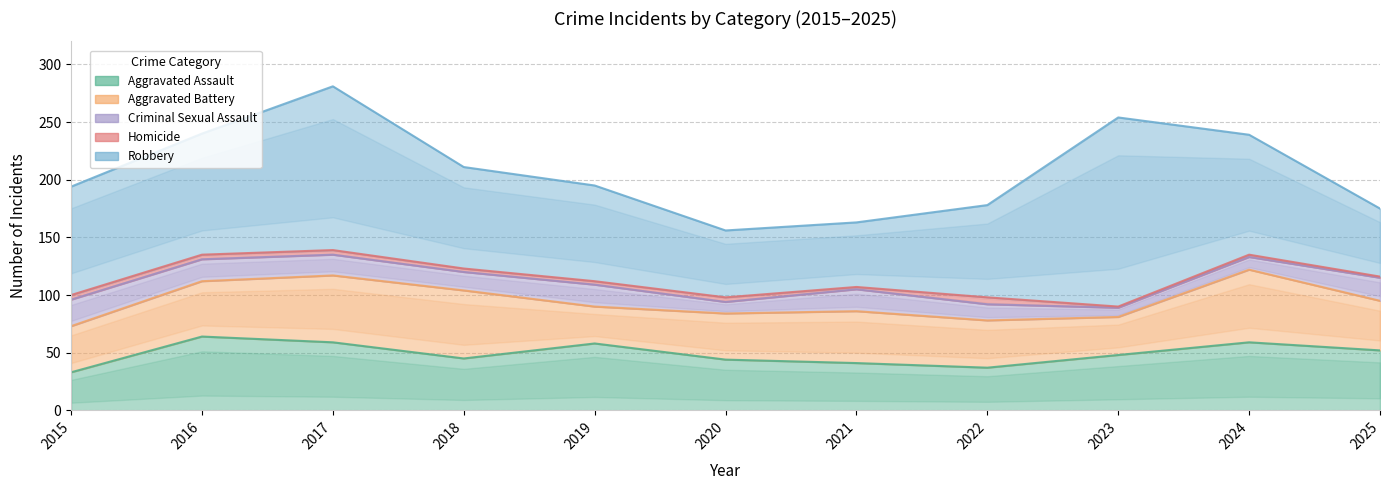

True or false: Aggravated Battery has more than 2 points higher than both neighbors.

True